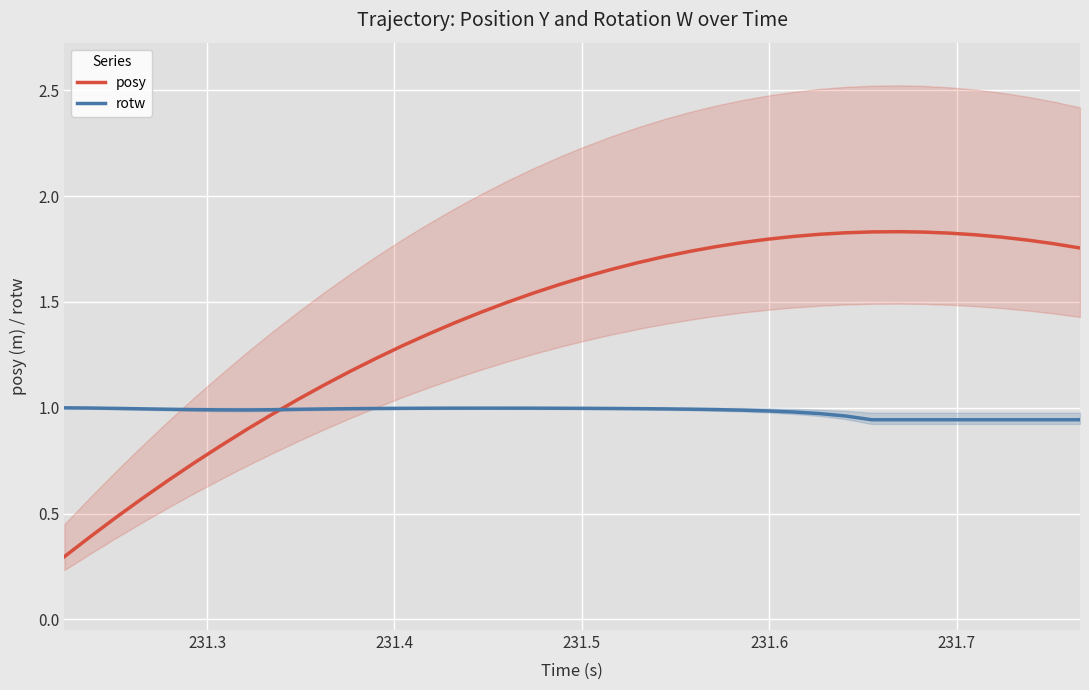

What is the greatest value displayed?

1.8